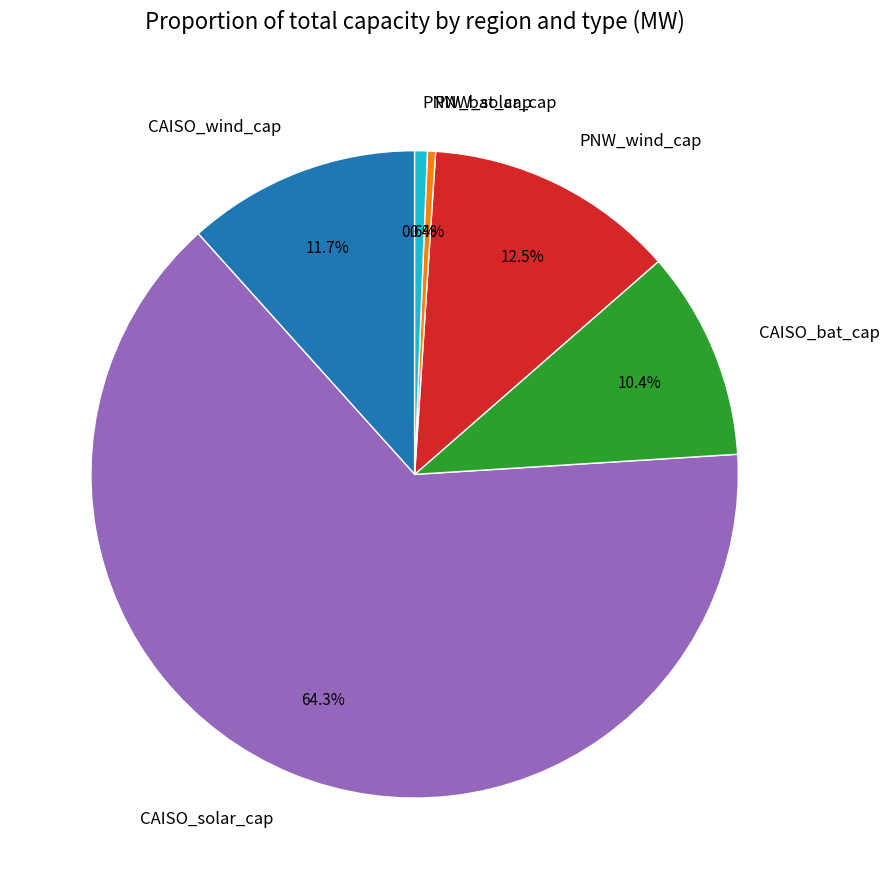

How many segments does this pie chart have?

6